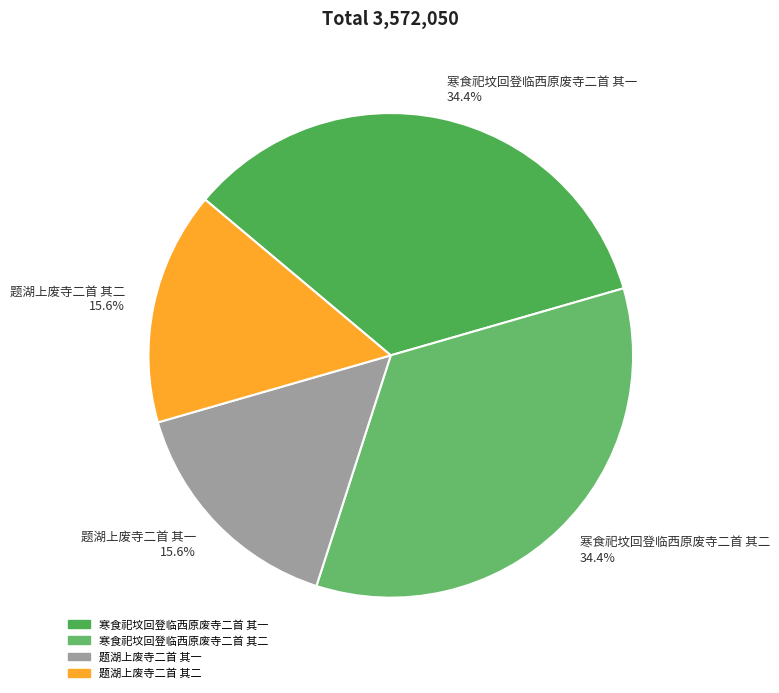

What percentage is the 题湖上废寺二首 其二 slice, to the nearest percent?

16%